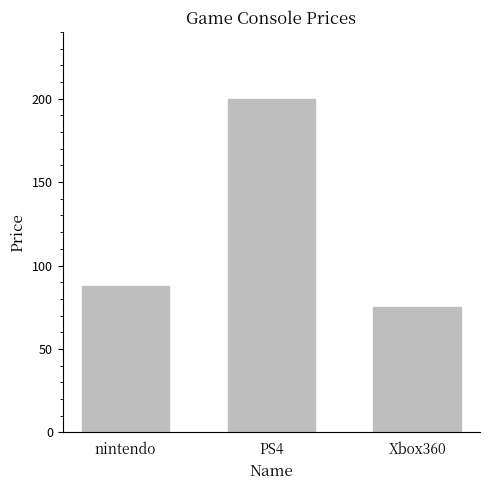

Between PS4 and nintendo, which is larger?

PS4